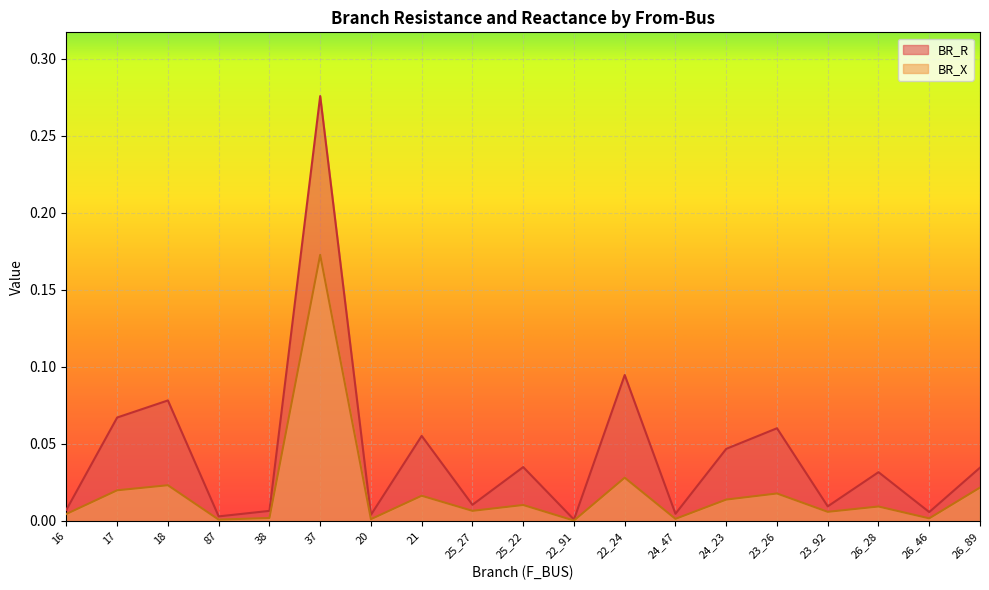

Which series has the largest total across all categories?

BR_R